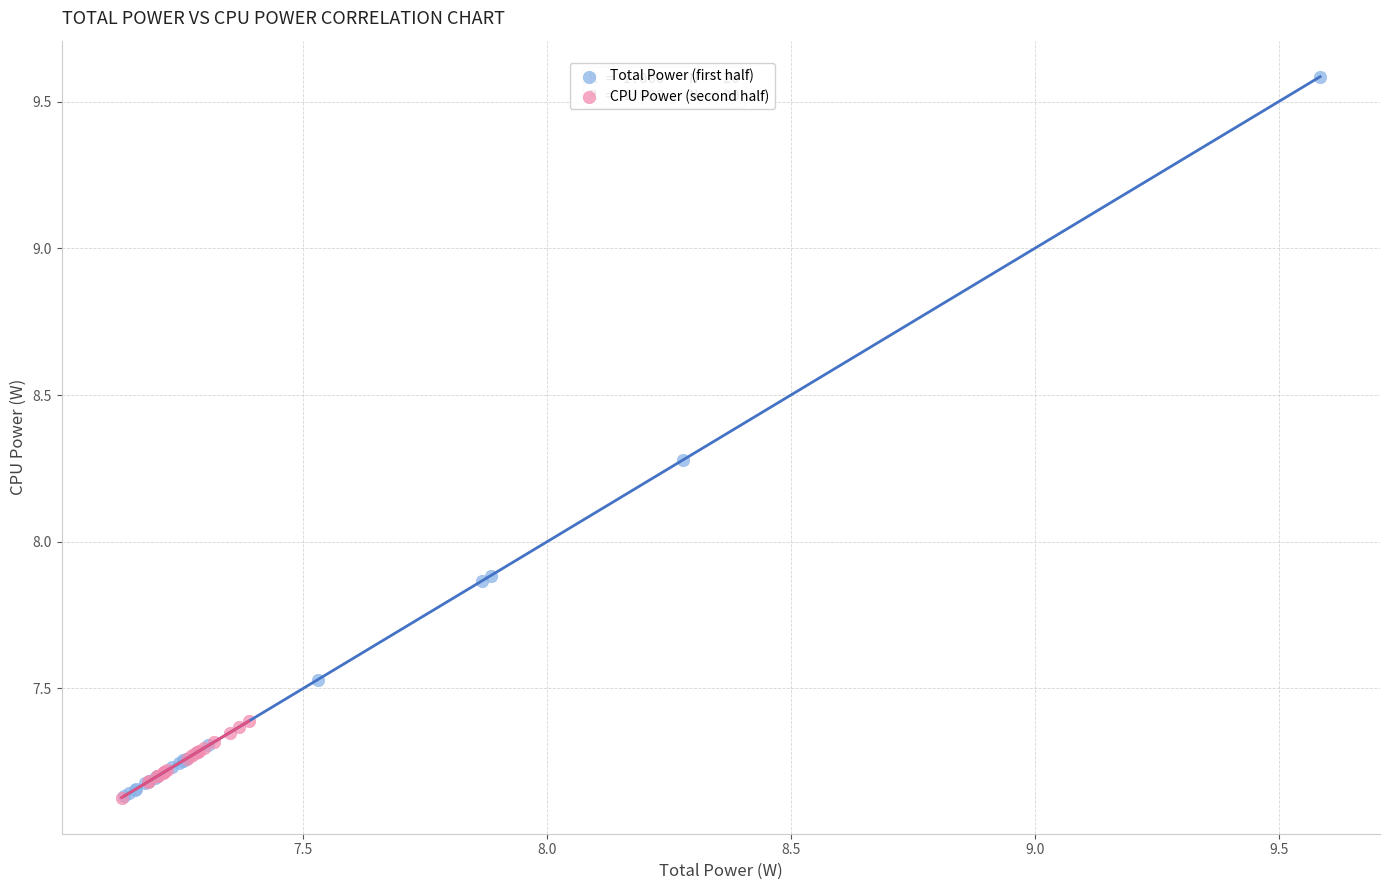

Which series has the widest spread of Y values?

Total Power (first half)